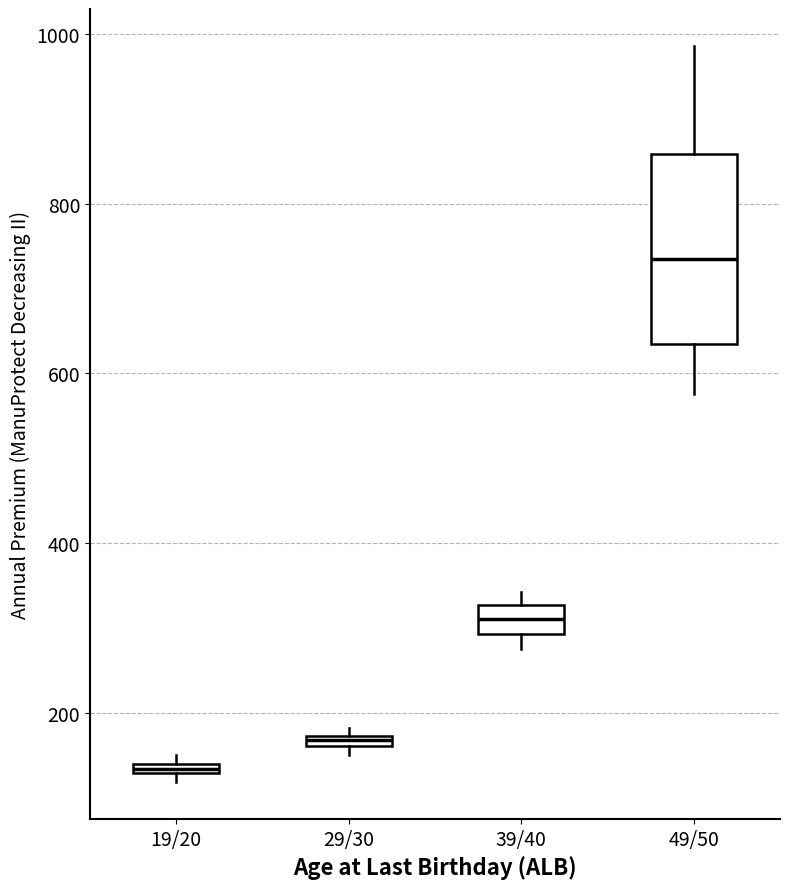

Which box's median line is the lowest?

19/20